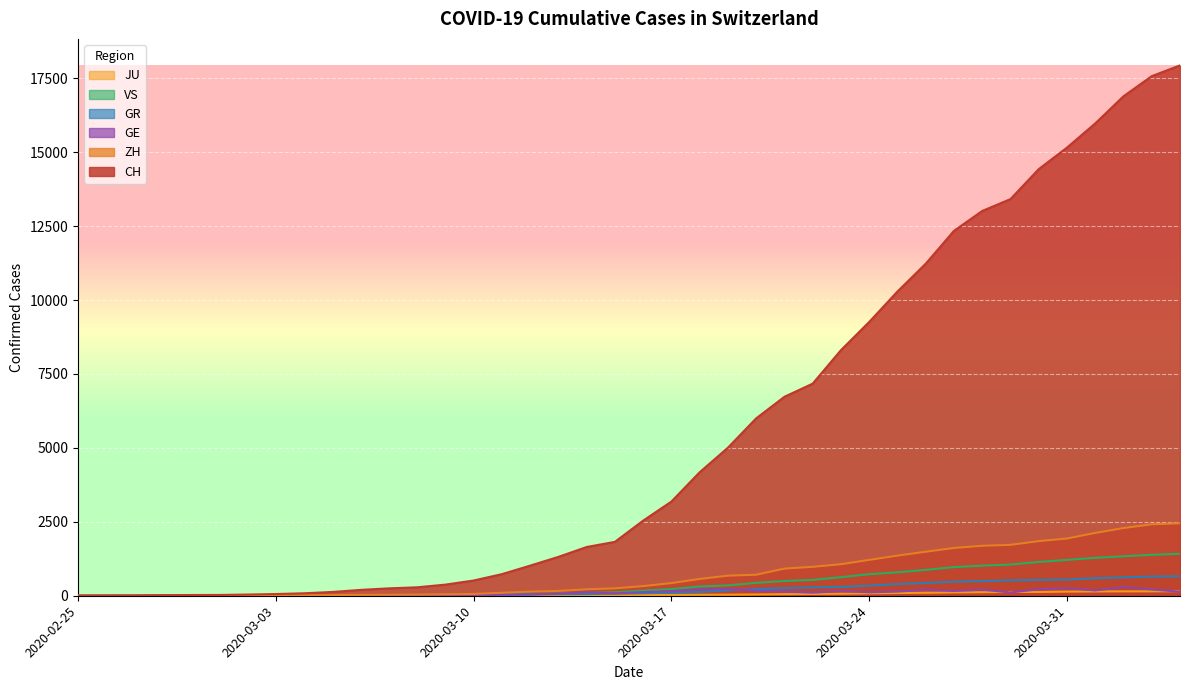

True or false: VS has more than 0 interior local peaks.

False